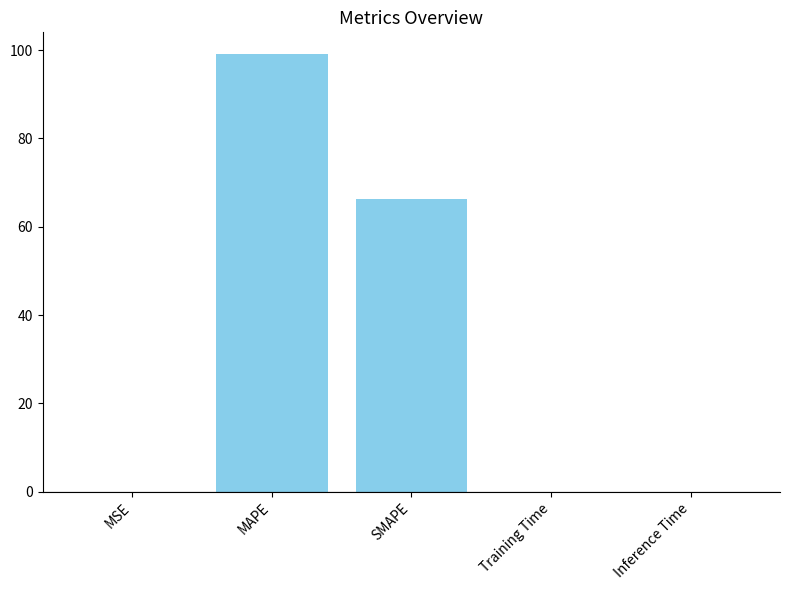

What is the greatest value displayed?

99.1